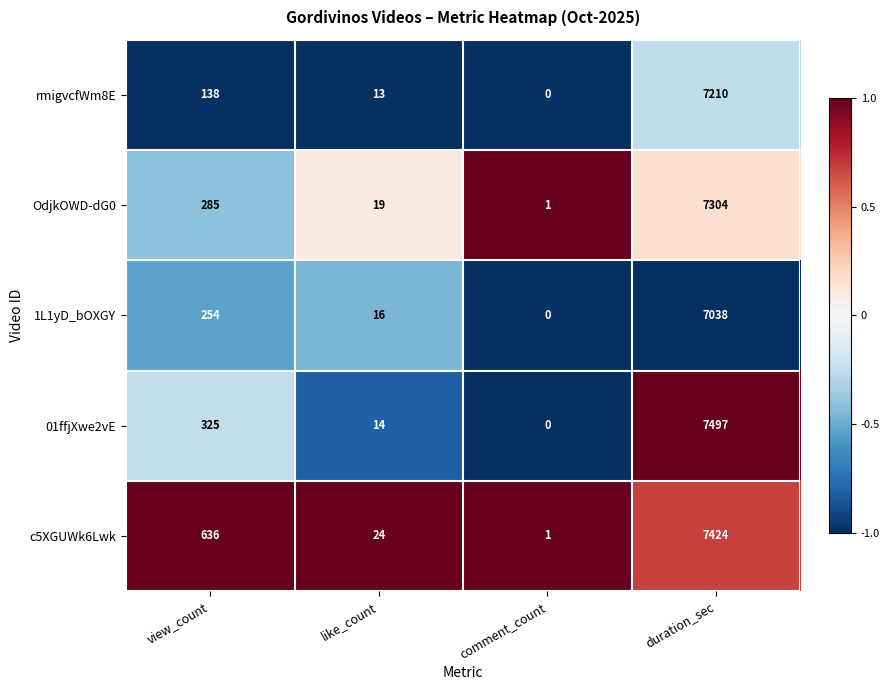

Between like_count and comment_count, which series saw the biggest shift?

c5XGUWk6Lwk